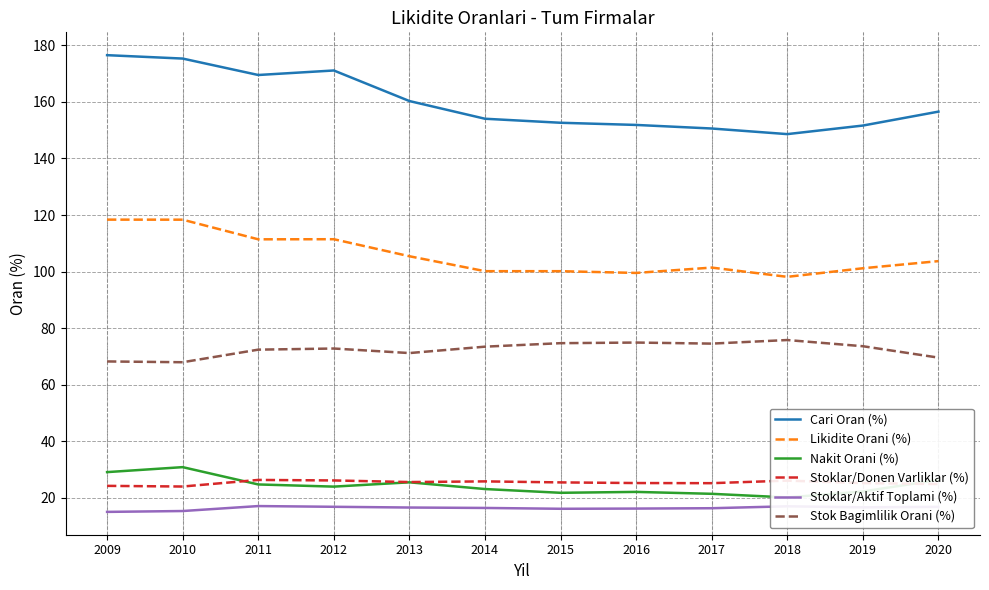

Rank the categories by Cari Oran (%) value from highest to lowest.

2009, 2010, 2012, 2011, 2013, 2020, 2014, 2015, 2016, 2019, 2017, 2018